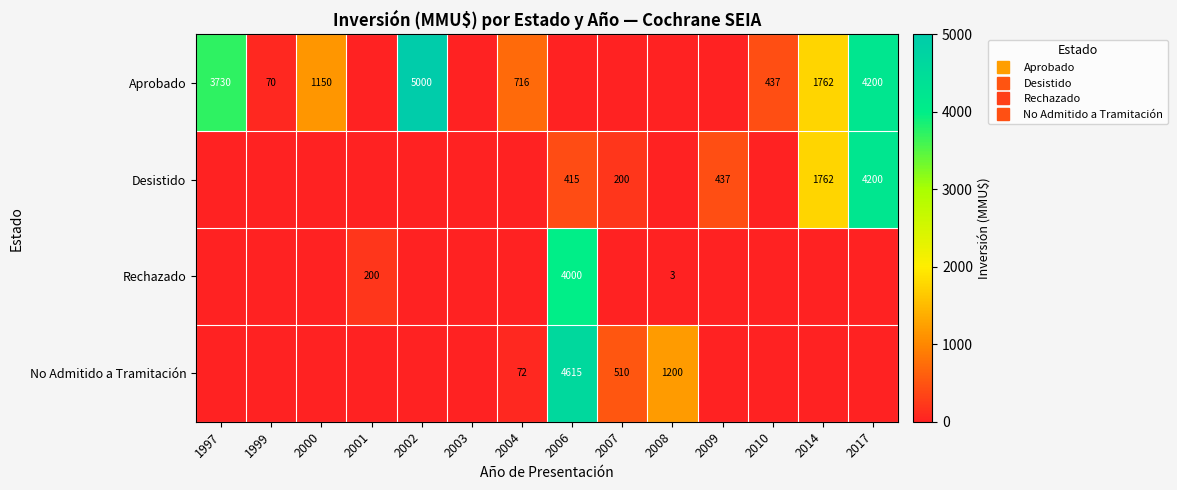

How many data points in Desistido are above 0?

5